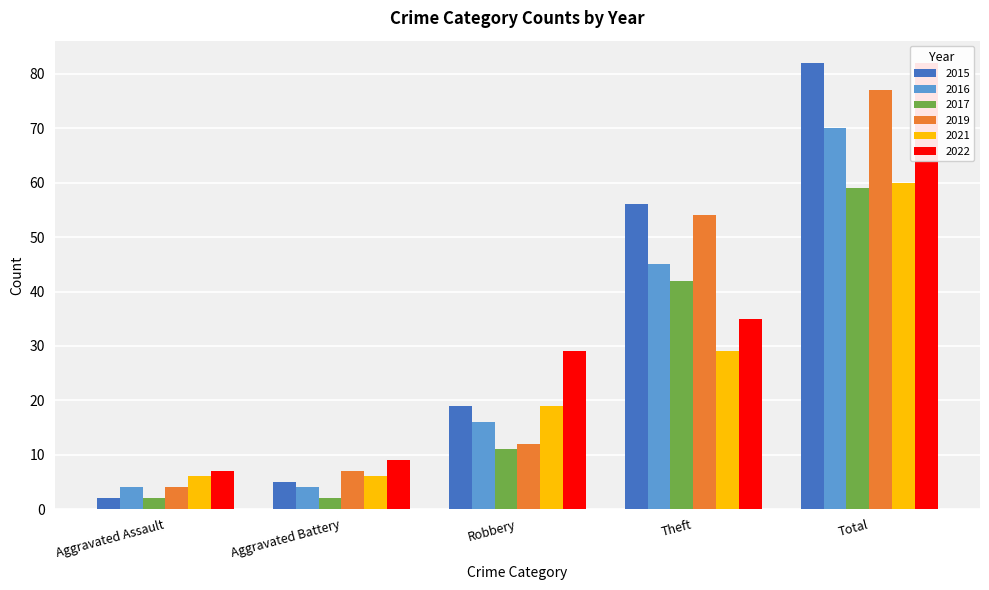

At how many categories does at least one series exceed 42?

2